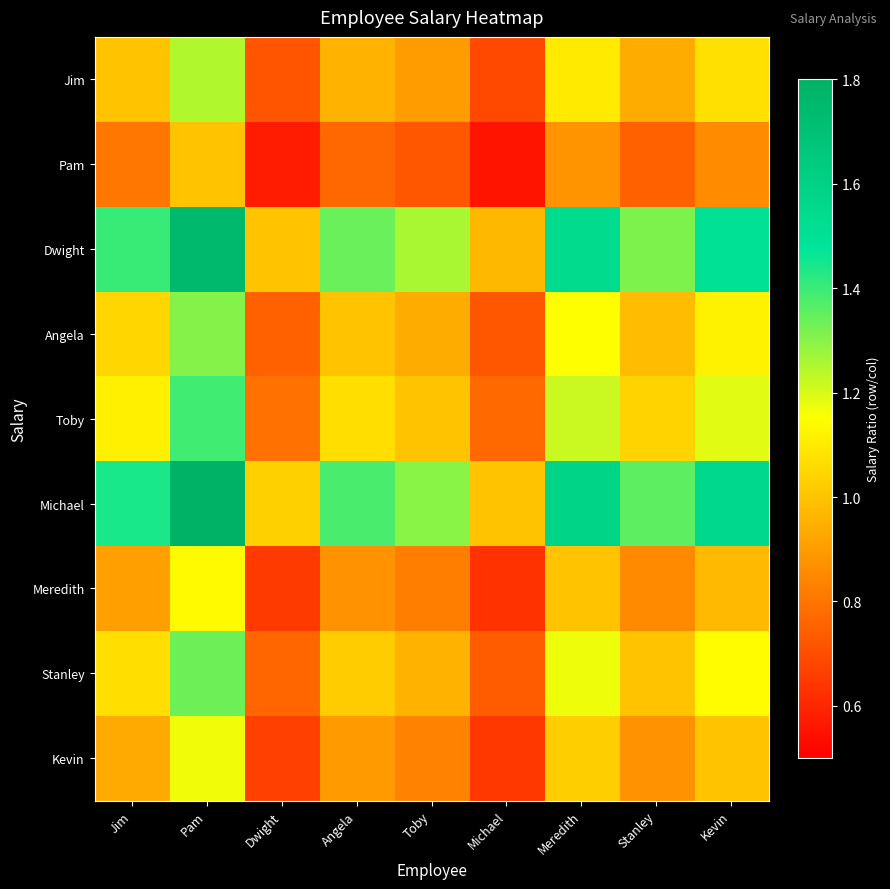

List the series in order of their peak value, highest first.

Michael, Dwight, Toby, Stanley, Angela, Jim, Kevin, Meredith, Pam